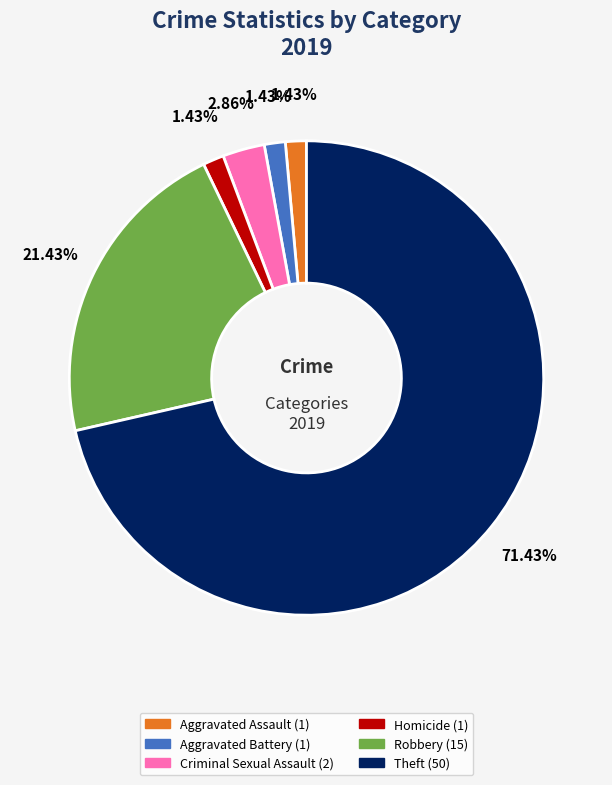

Is there a majority slice in this chart?

Yes